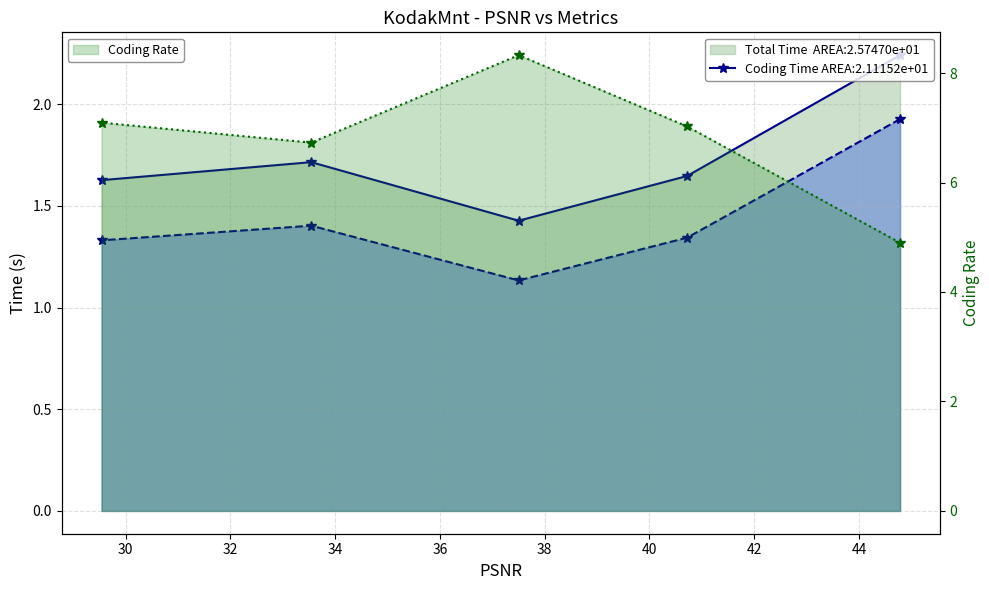

Count the number of data series in this chart.

3